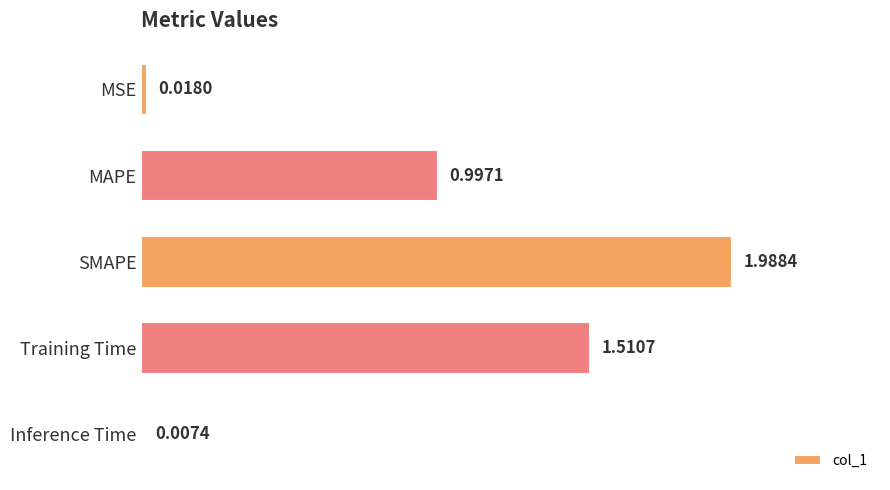

What is the sum of all values?

4.5